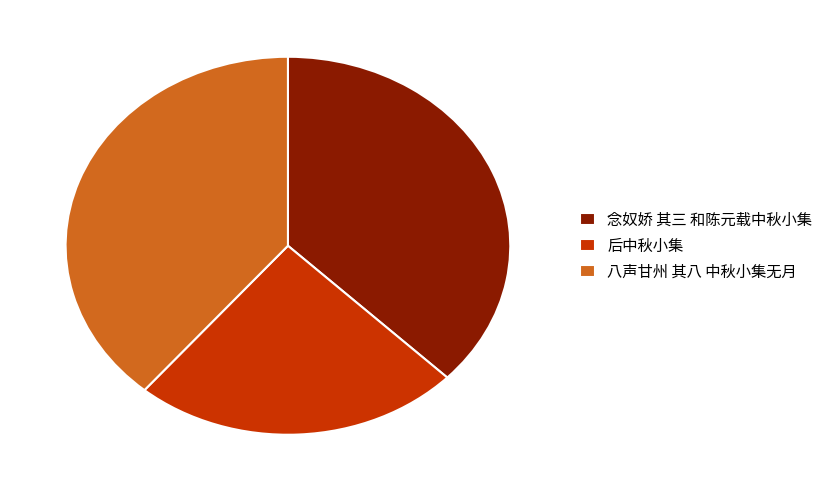

Count the number of slices in the pie.

3